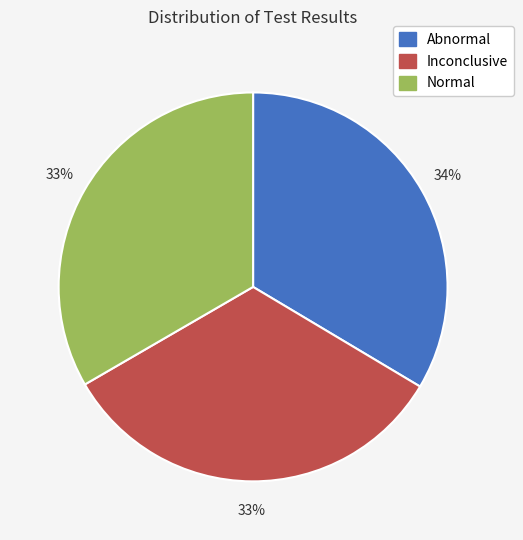

What is the ratio of the value at Normal to the value at Inconclusive?

1.0